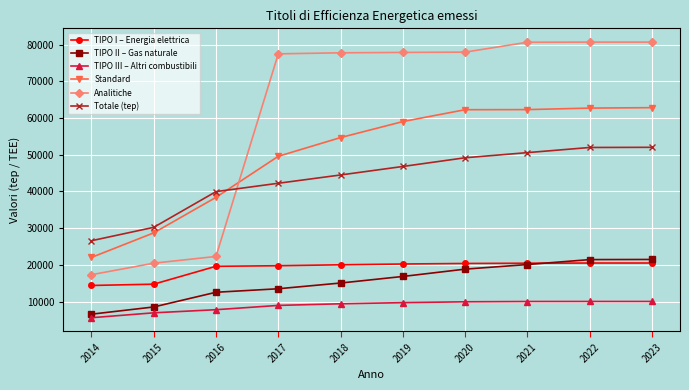

Does the chart have visible grid lines?

Yes